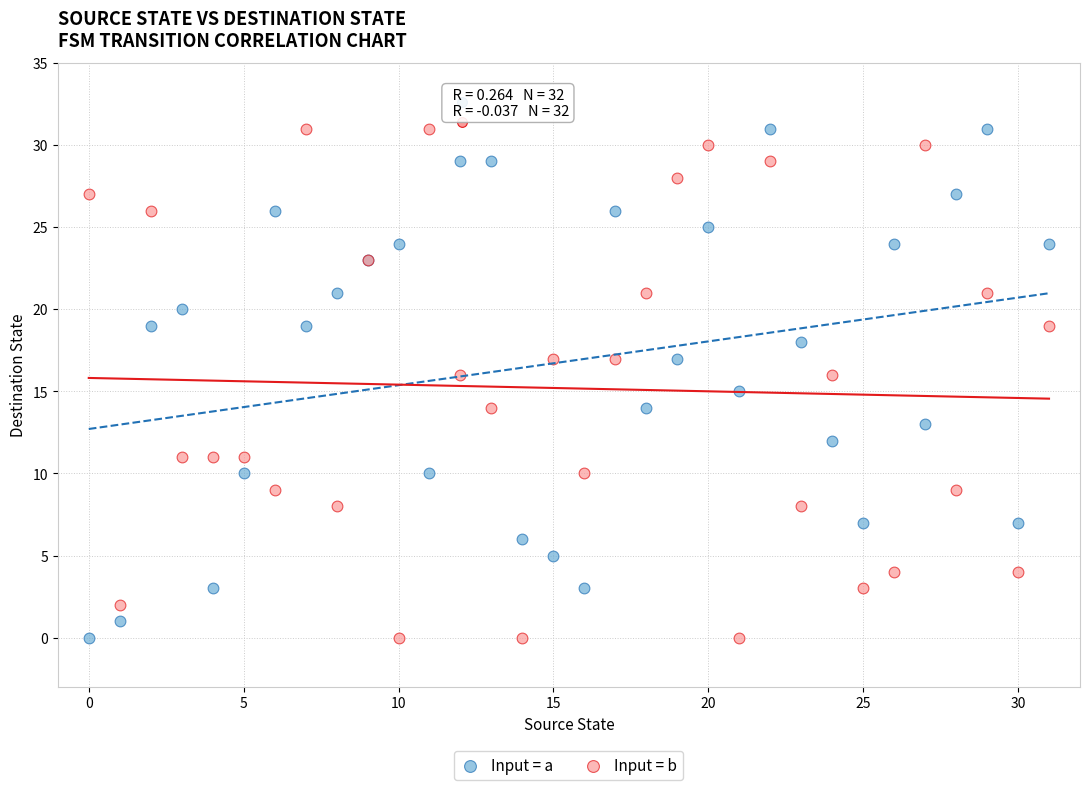

What are all the series names shown in the legend?

Input = a, Input = b